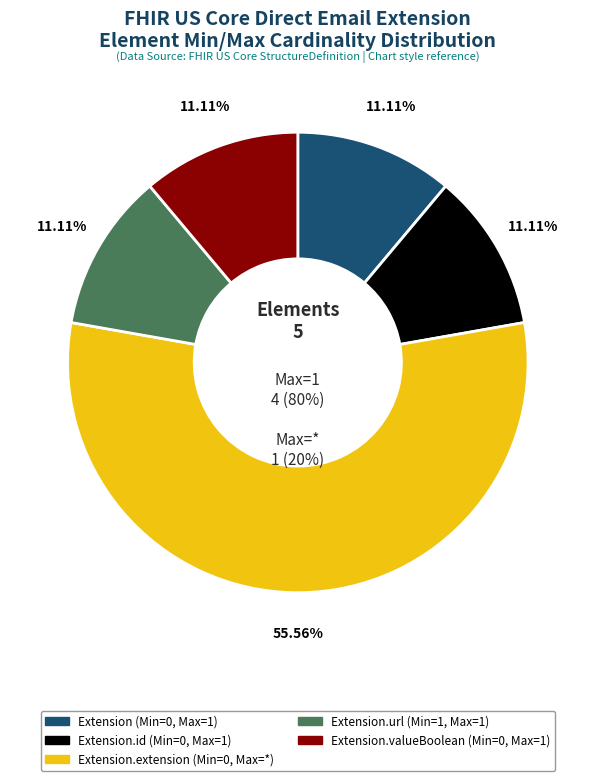

Does any single category account for the majority?

Yes